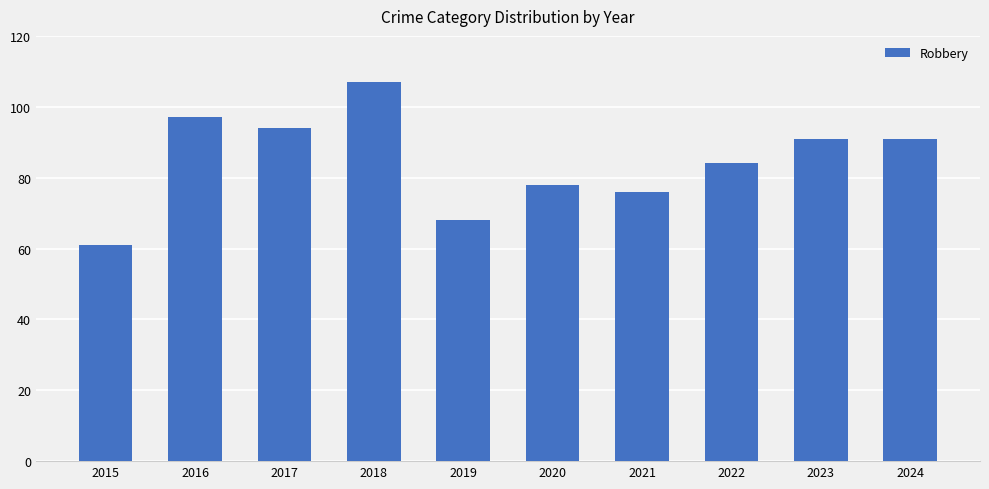

What is the change in value from 2015 to 2016?

+36